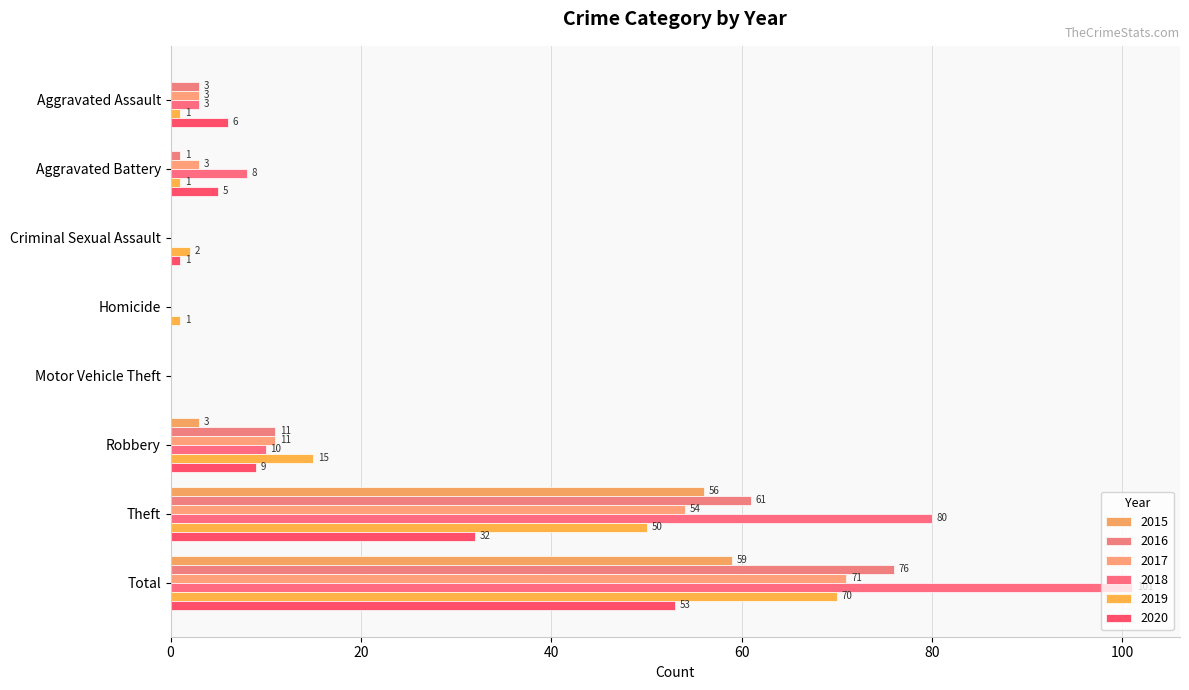

At which label is 2019 closest to 35?

Theft